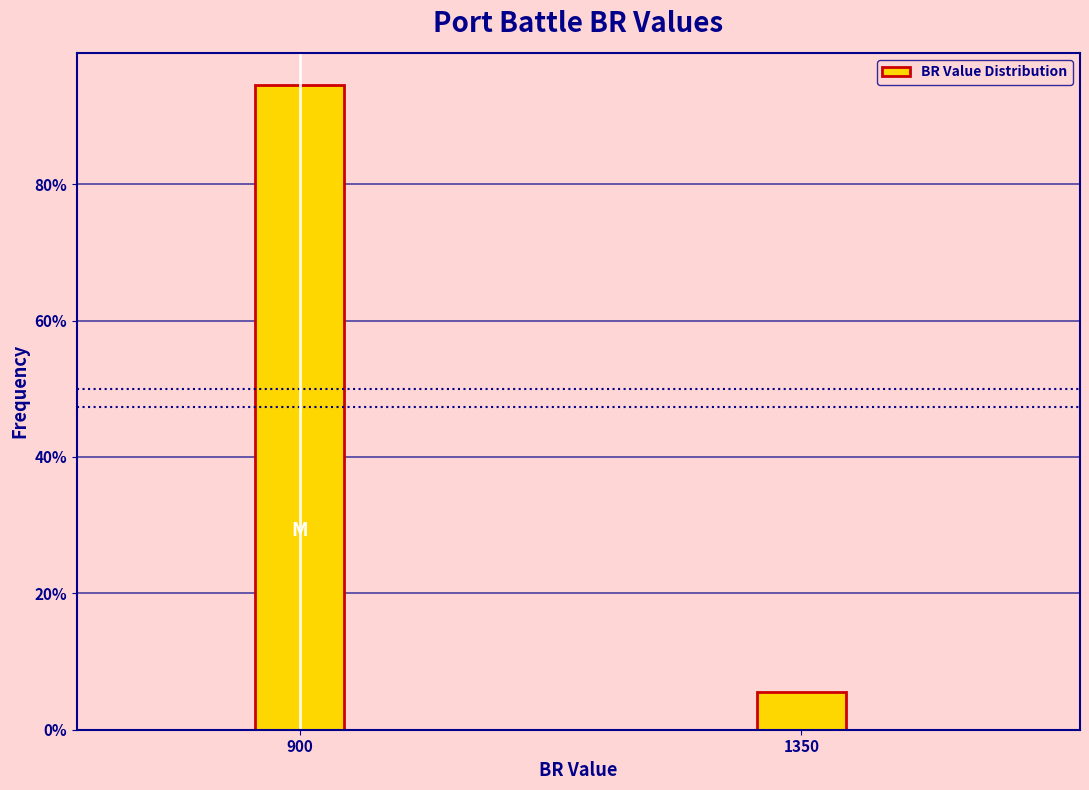

Reading right to left, what are all the values shown in this chart?

5.5	94.5